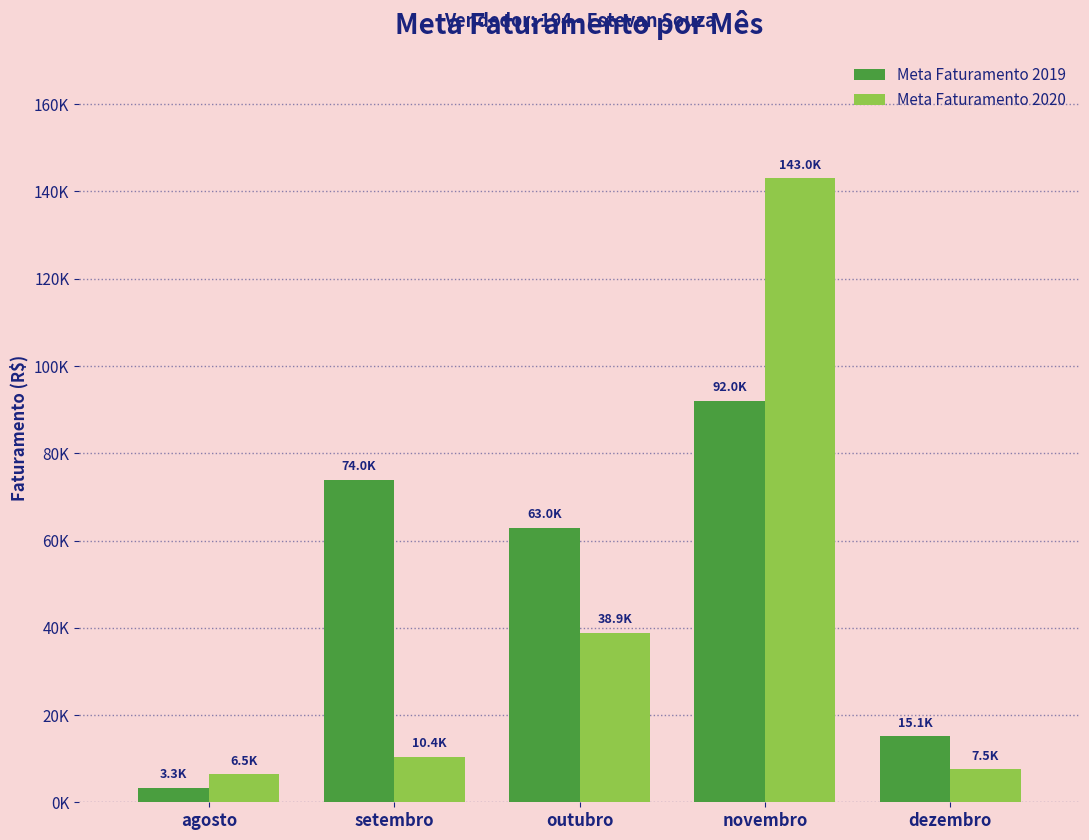

What position from the right is outubro?

3